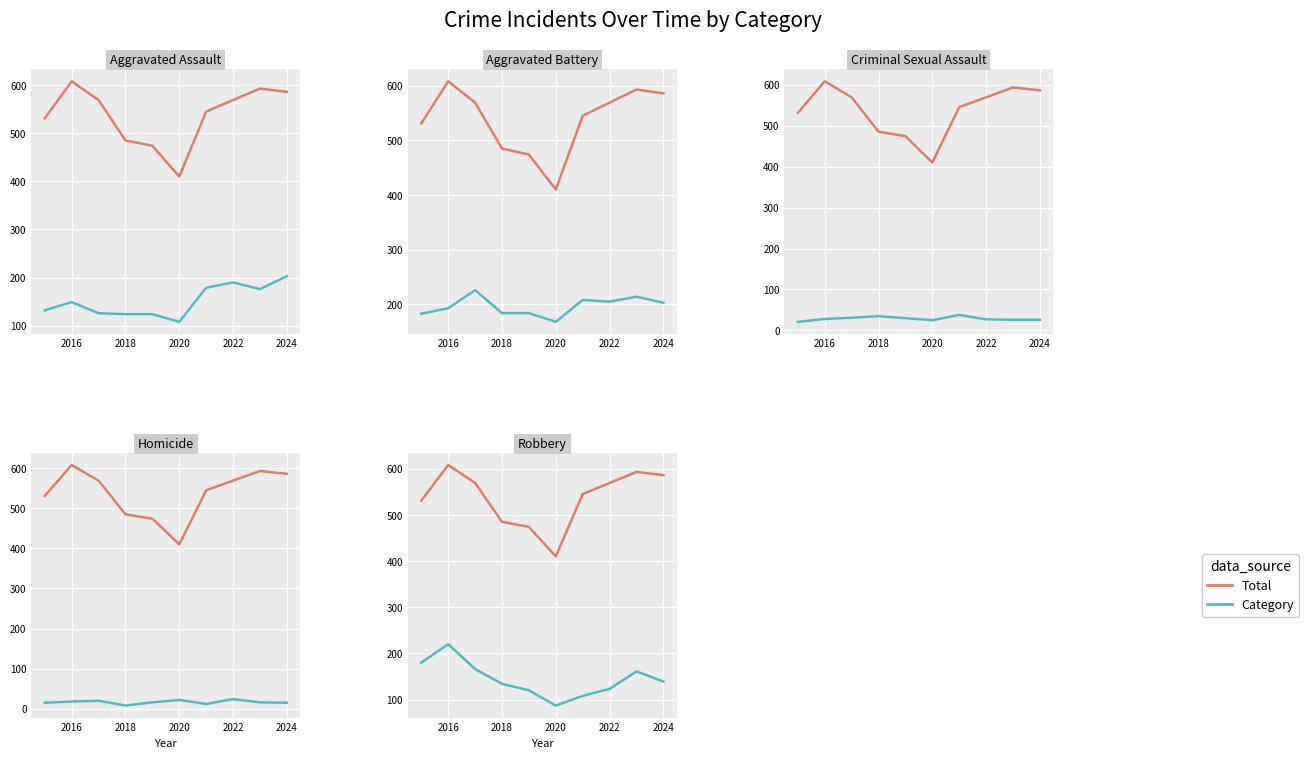

What is the sum of the Aggravated Assault values at 7 and 2022?

314